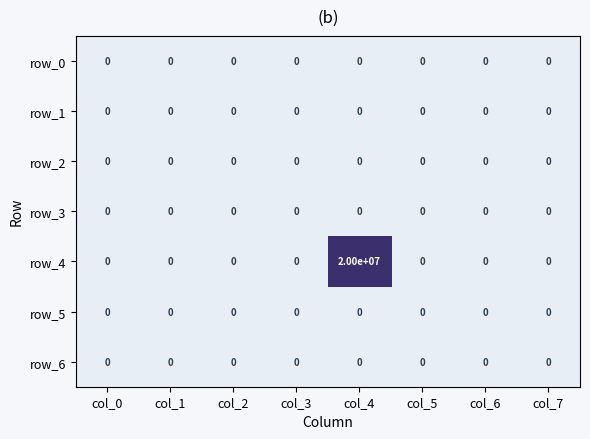

The value of row_6 at col_4 is 0. True or false?

True